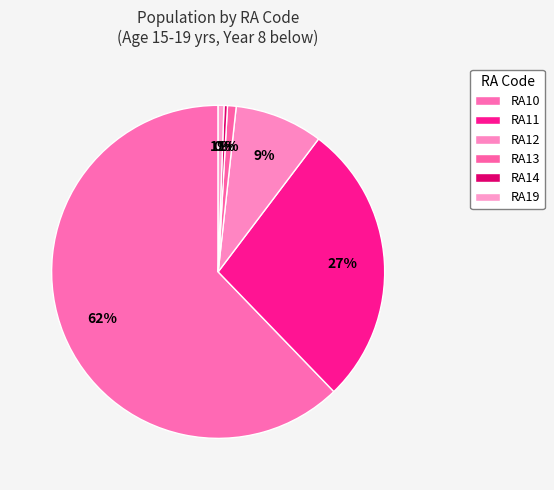

Is the sum of RA10 and RA11 greater than half?

Yes